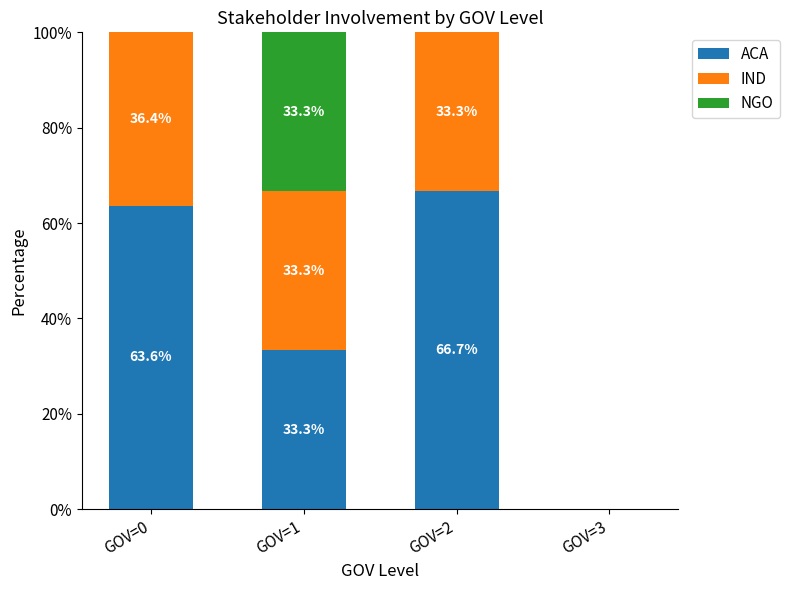

How many distinct data groups are displayed?

3